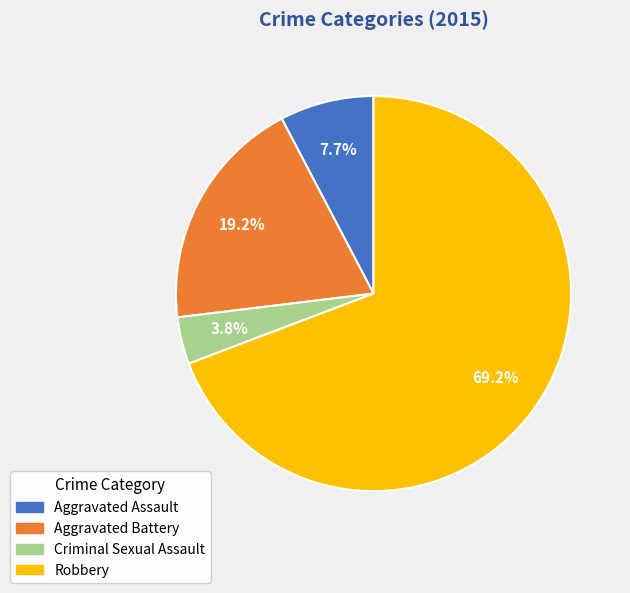

Count the number of slices in the pie.

4